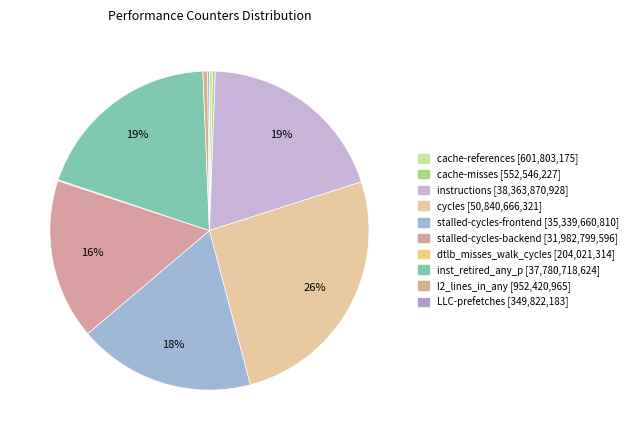

To the nearest percent, what is the difference between the largest and smallest slice percentages?

26%